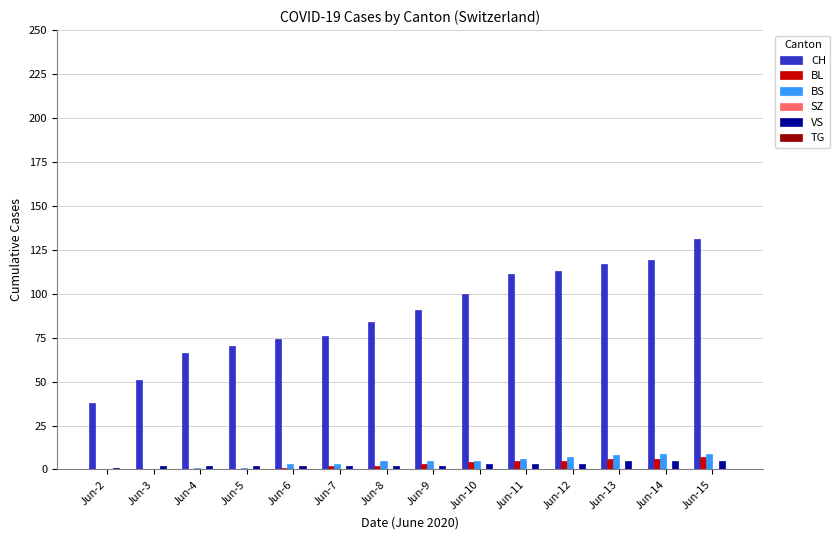

Is the value of BL at Jun-6 greater than the value of CH at Jun-3?

No